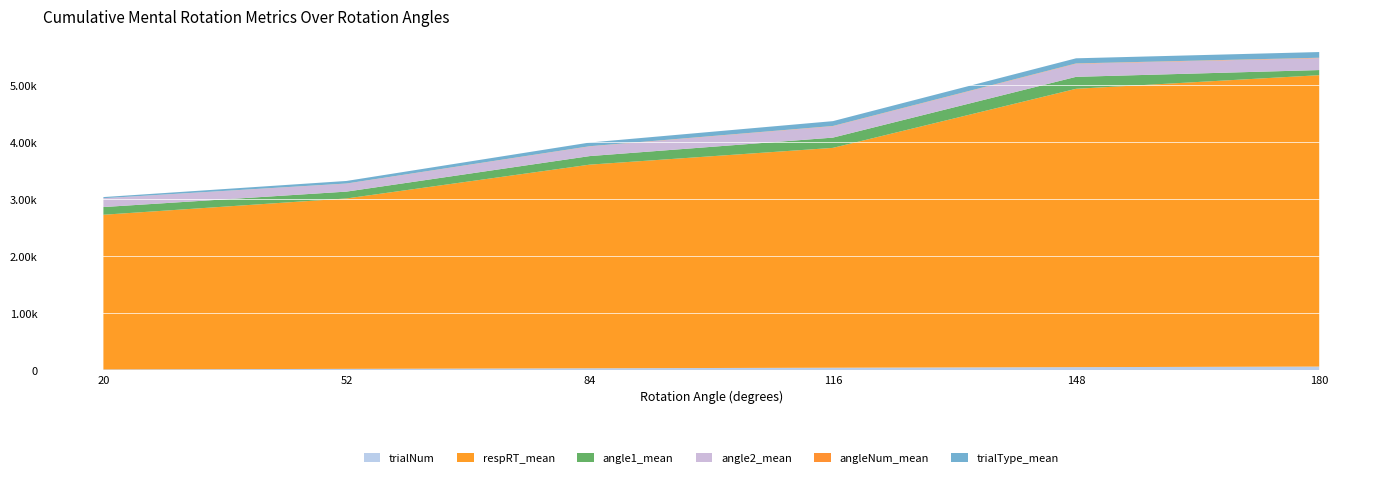

Reading left to right, list all the values displayed in this chart.

trialNum: 10	20	30	40	50	60
respRT_mean: 2713	2989	3572	3856	4882	5111
angle1_mean: 135	120	150	180	210	90
angle2_mean: 155	140	170	200	230	210
angleNum_mean: 0	2	3	4	5	6
trialType_mean: 20	45	65	85	90	100